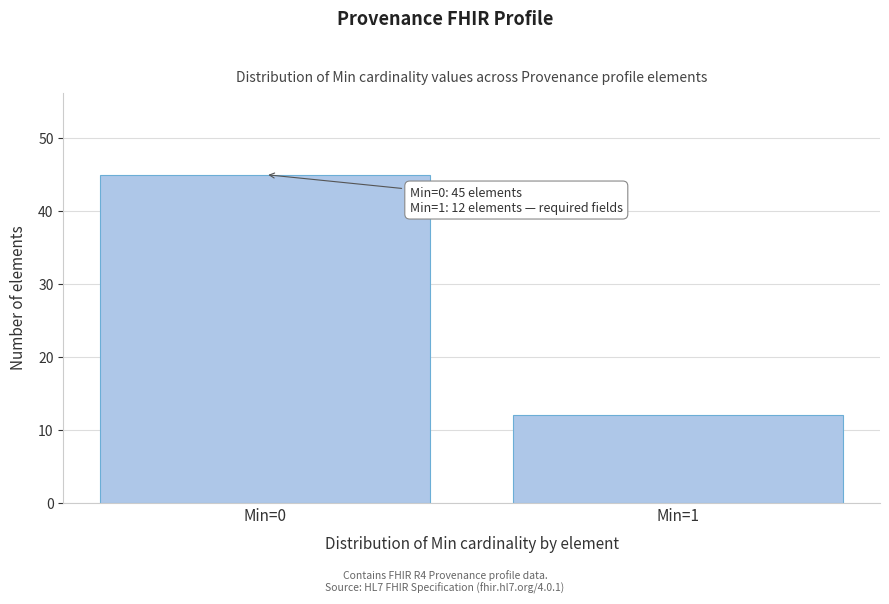

Reading left to right, what are all the values shown in this chart?

45	12